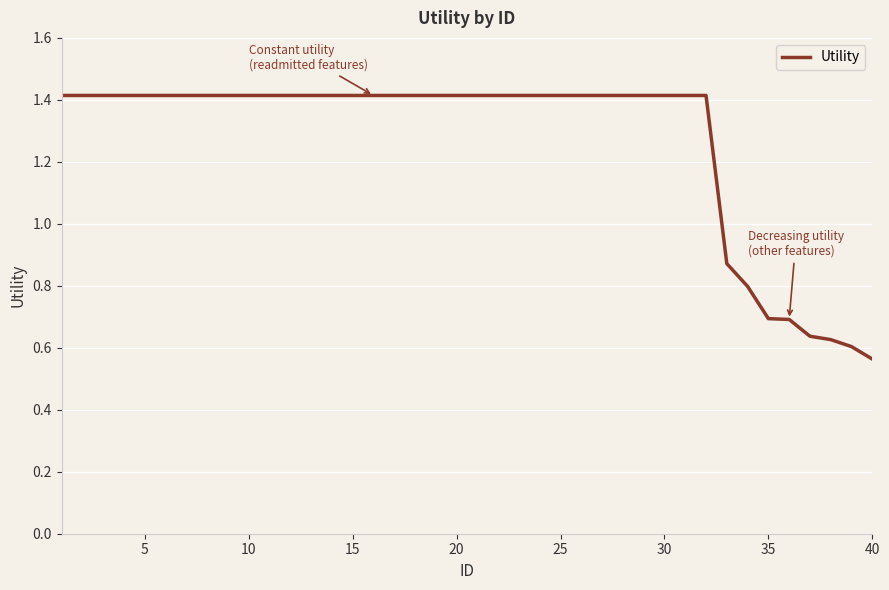

What is the greatest value displayed?

1.4